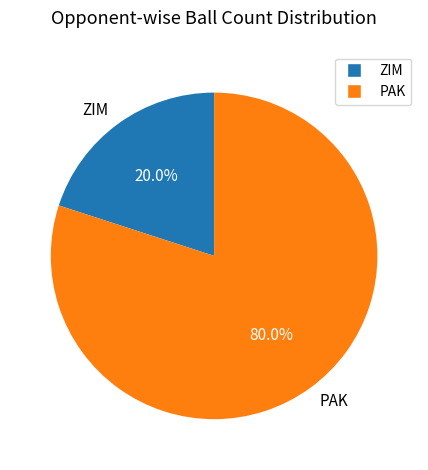

The PAK slice represents 65% of the pie. True or false?

False